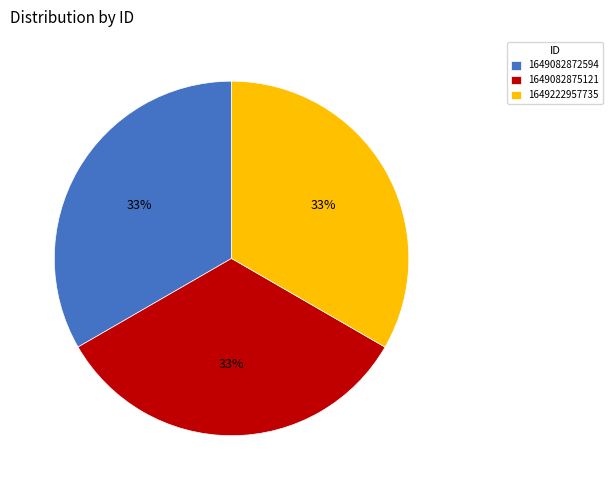

Do 1649082875121 and 1649082872594 together represent more than half of the pie?

Yes